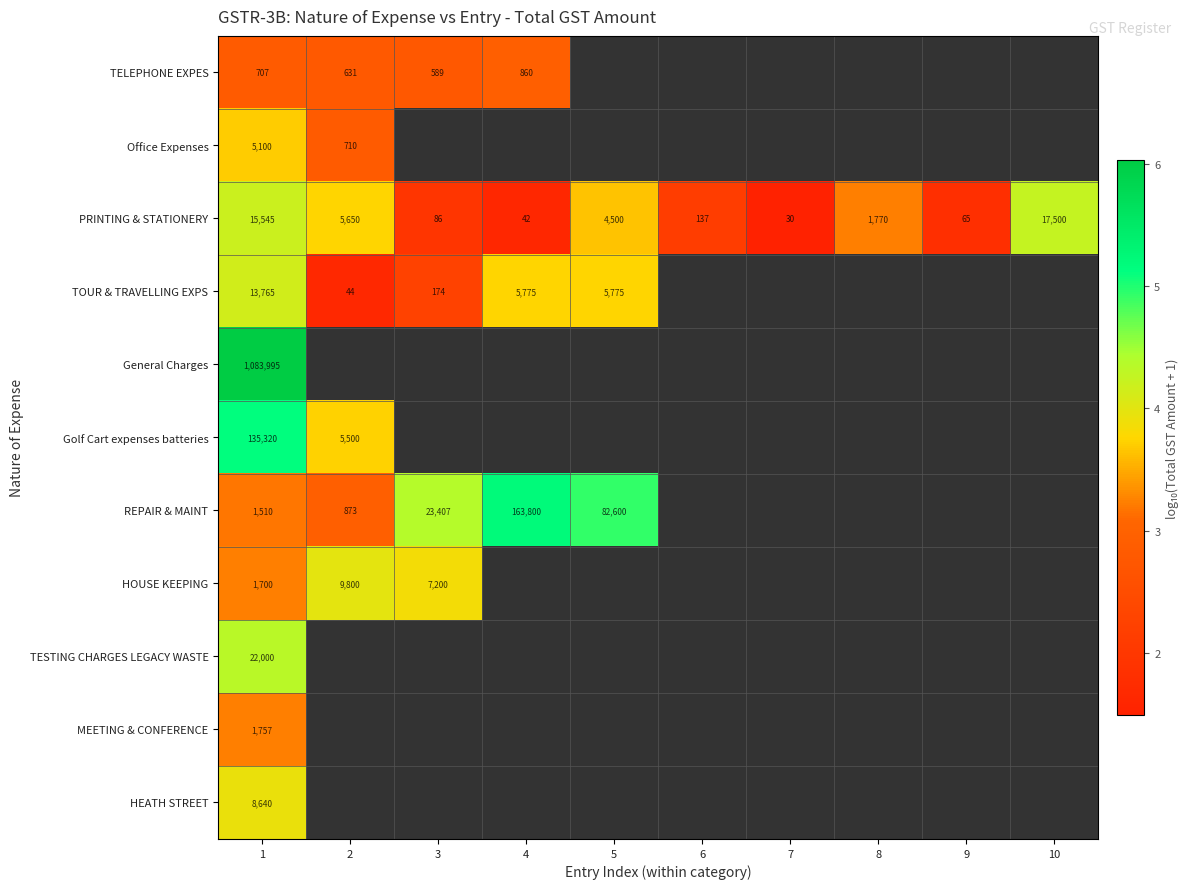

Between 4 and 9, which series saw the biggest shift?

PRINTING & STATIONERY